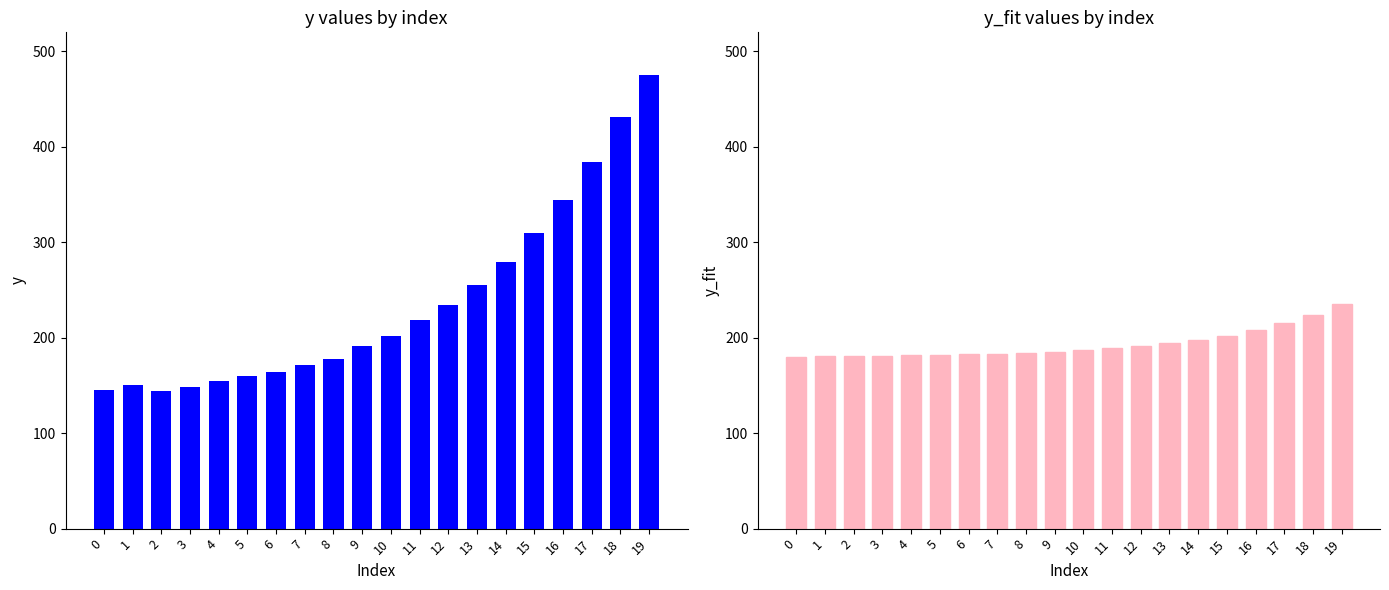

The y_fit series shows 185.5 at 9. True or false?

True